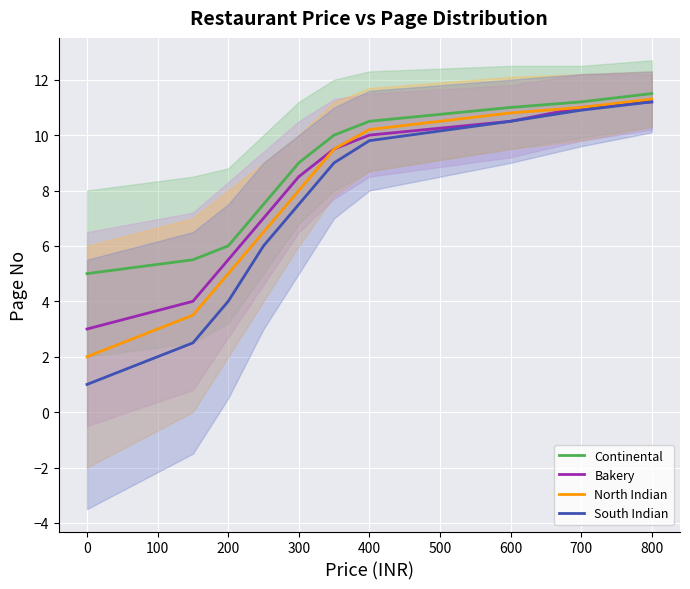

Is it true that South Indian equals 10.9 at 700?

True